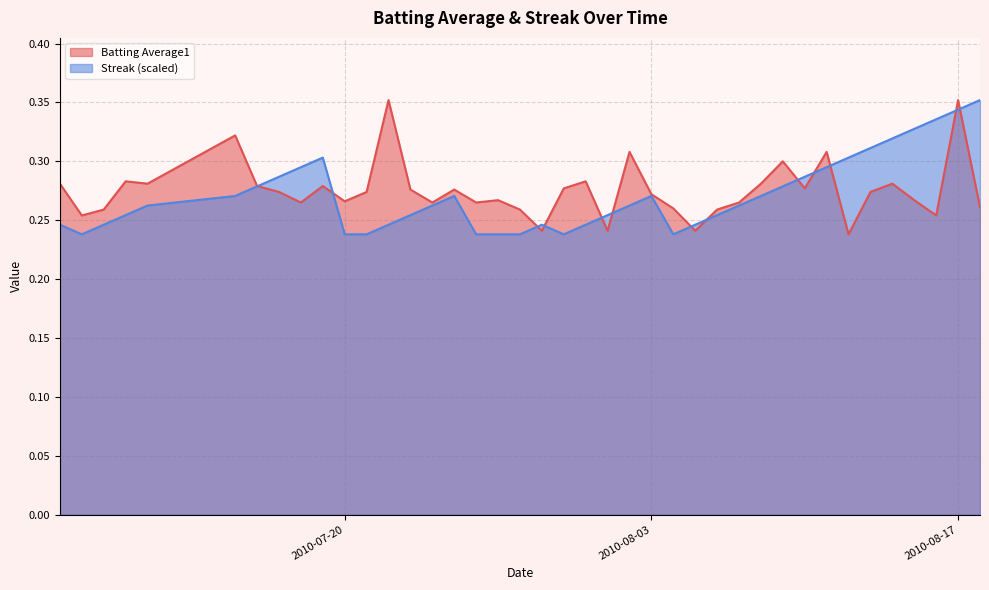

What is the sum of all Streak values?

10.8